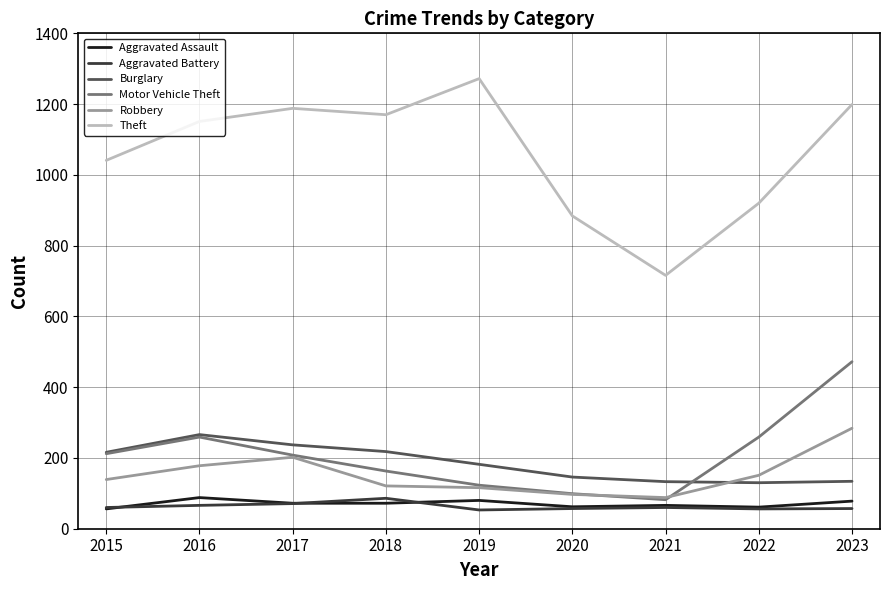

True or false: Aggravated Battery and Robbery cross at least once.

False